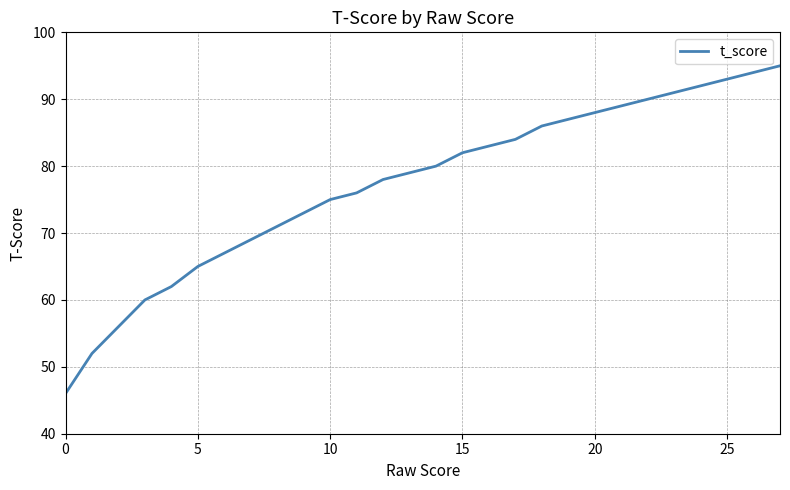

What is the difference between the maximum and minimum values?

49